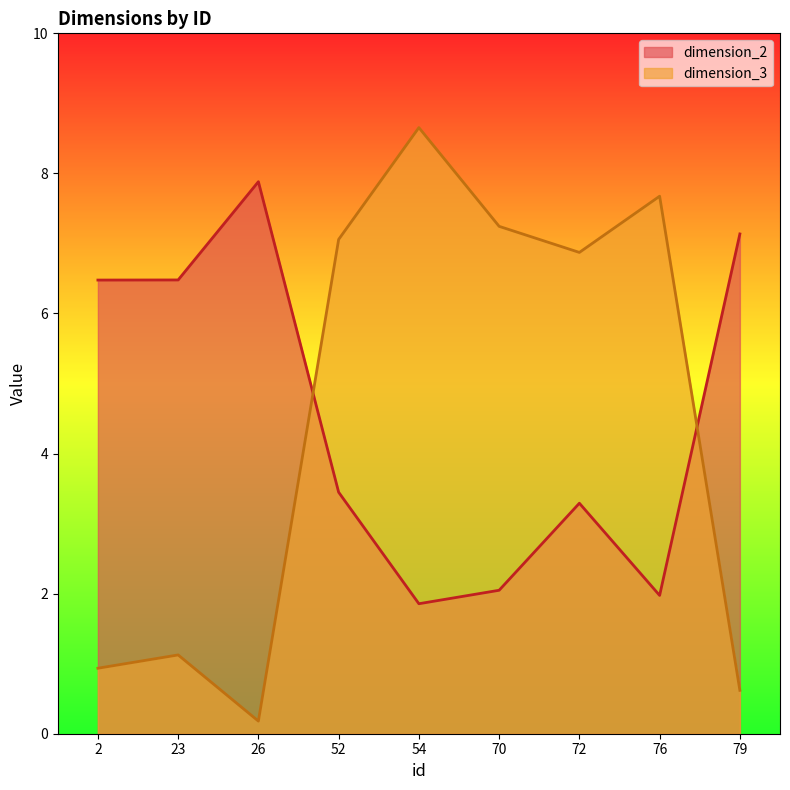

Which series has the largest range (max minus min)?

dimension_3